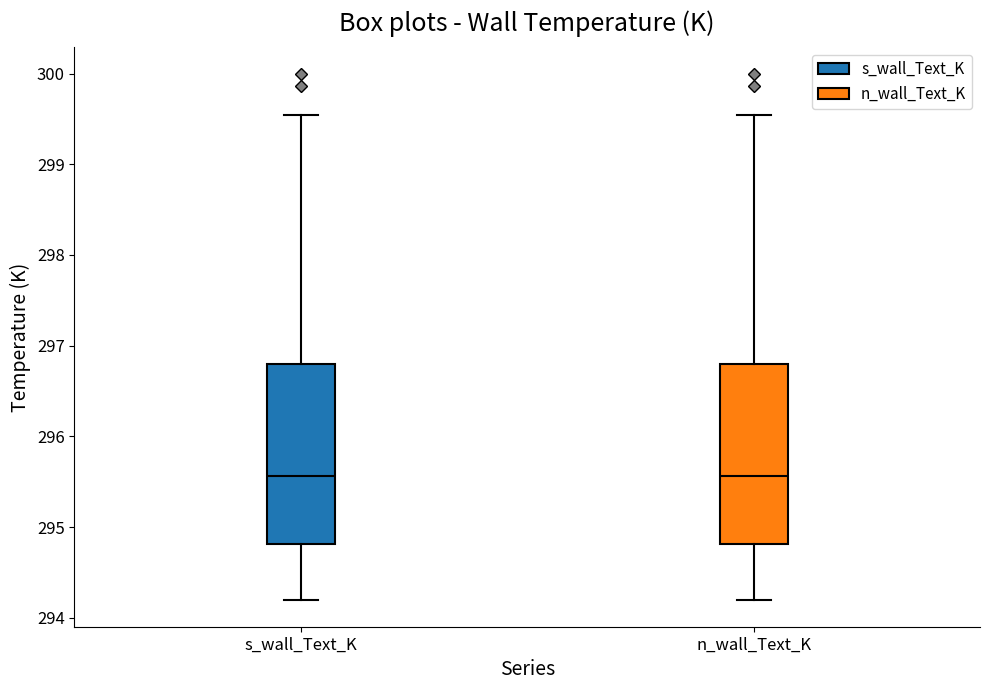

Where is the upper edge of the box for s_wall_Text_K on the y-axis? The values are not printed on the chart, so give them approximately, as read against the axis.

296.8